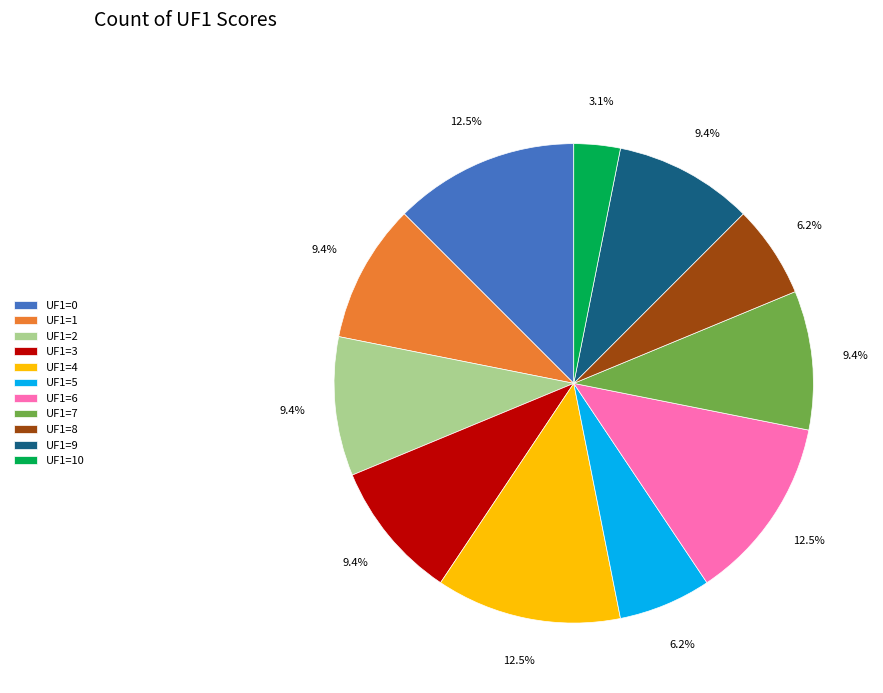

Is UF1=3 the majority of the pie?

No